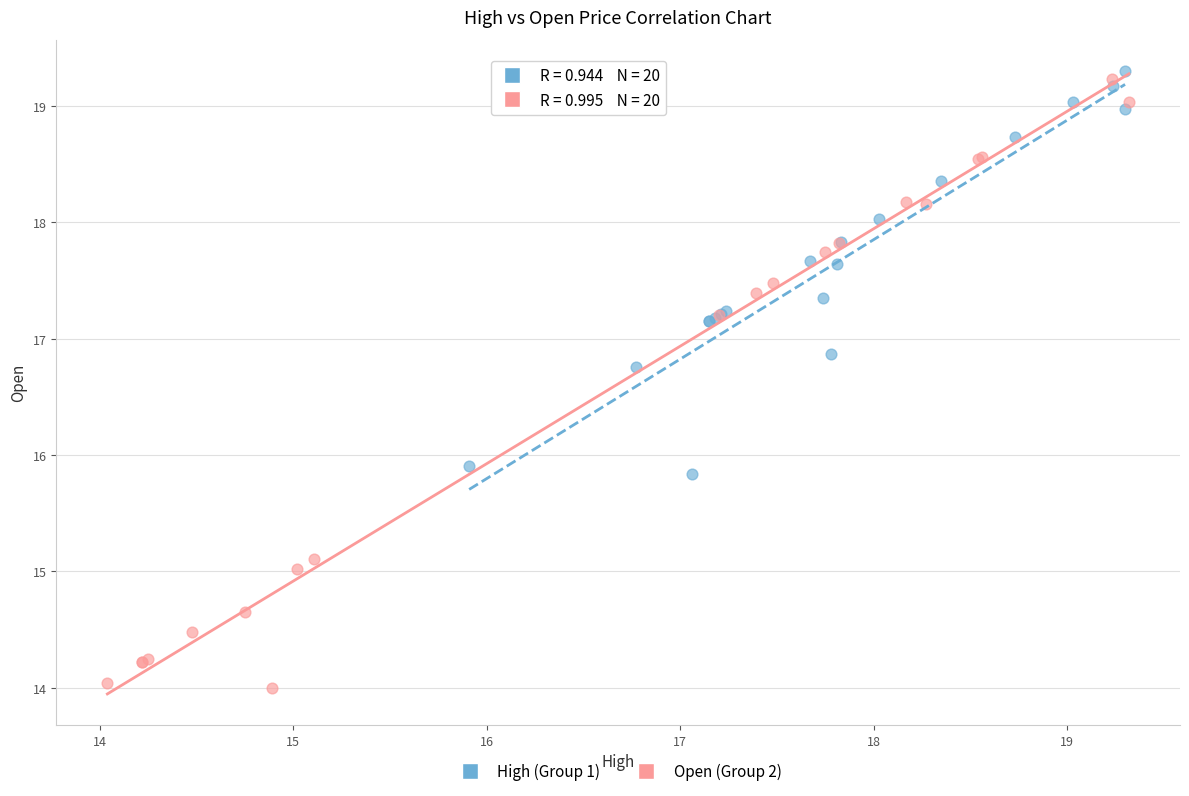

Which series contains the lowest Y value?

Open (Group 2)